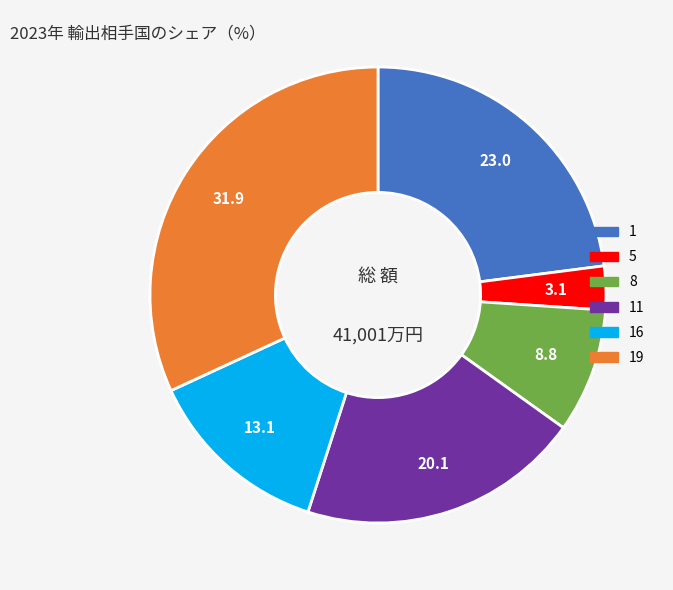

Rank the categories by value from highest to lowest.

19, 1, 11, 16, 8, 5